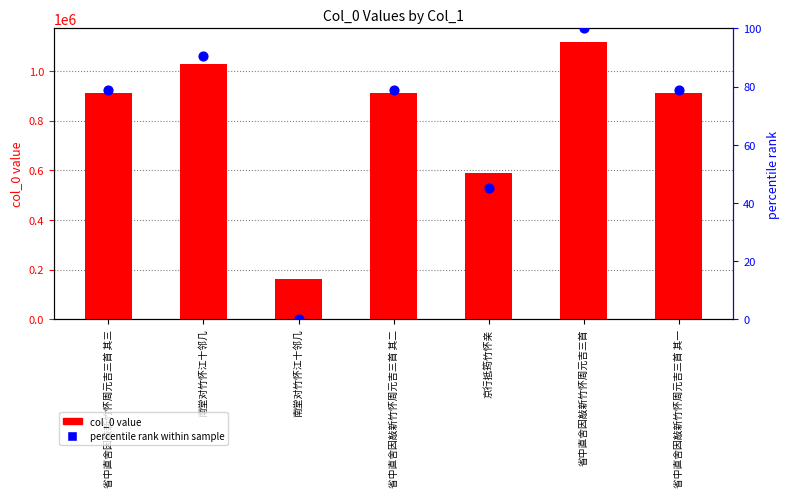

What is the total value across all series at 南堂对竹怀江十邻几?

1026885.7